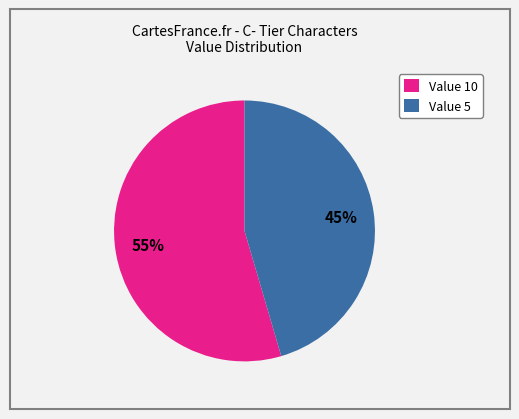

To the nearest percent, what is the average slice percentage?

50%